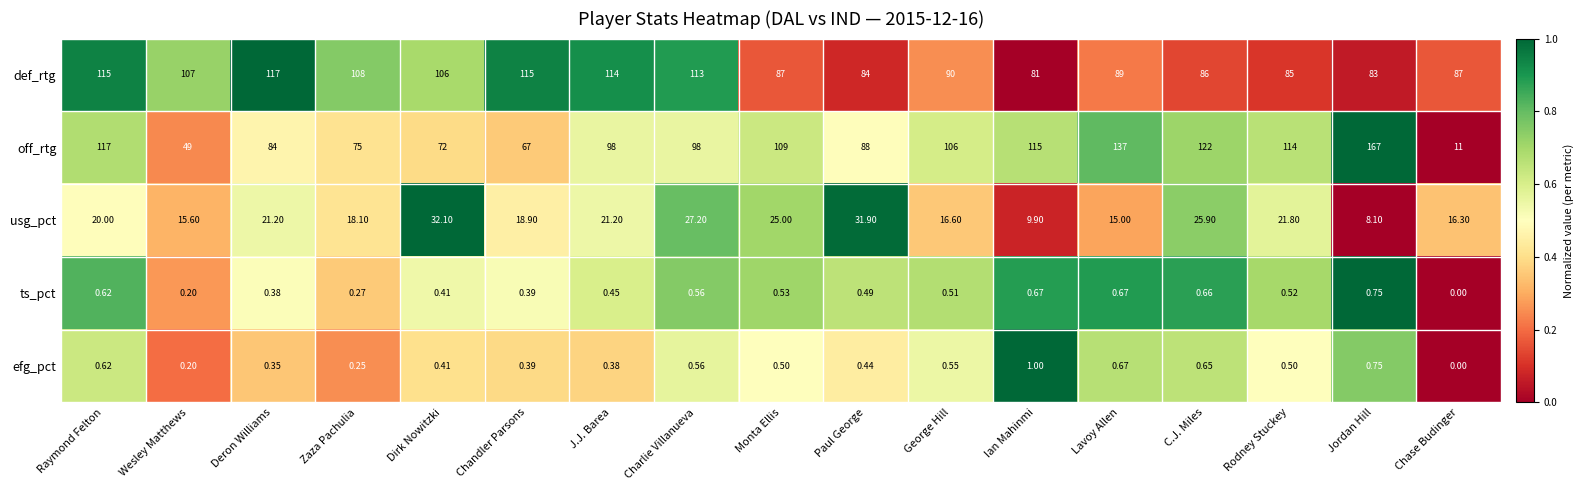

At which label is ts_pct closest to 0?

Chase Budinger